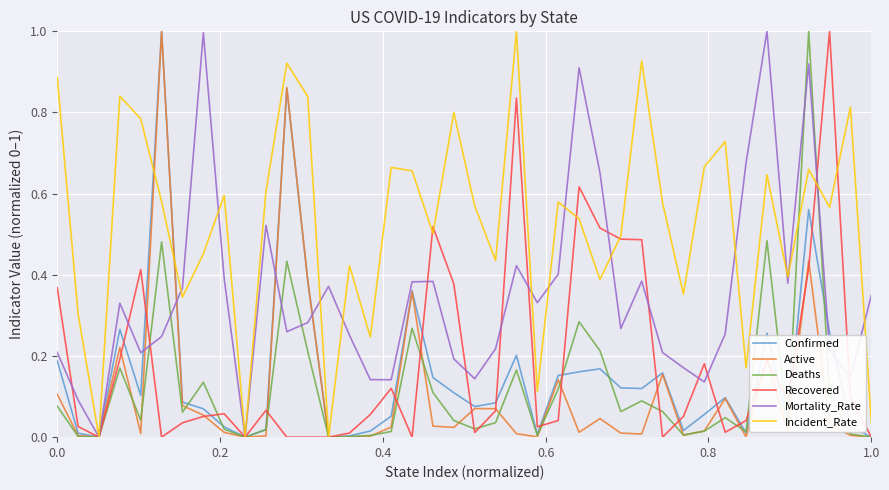

Which series has the largest total across all categories?

Incident_Rate